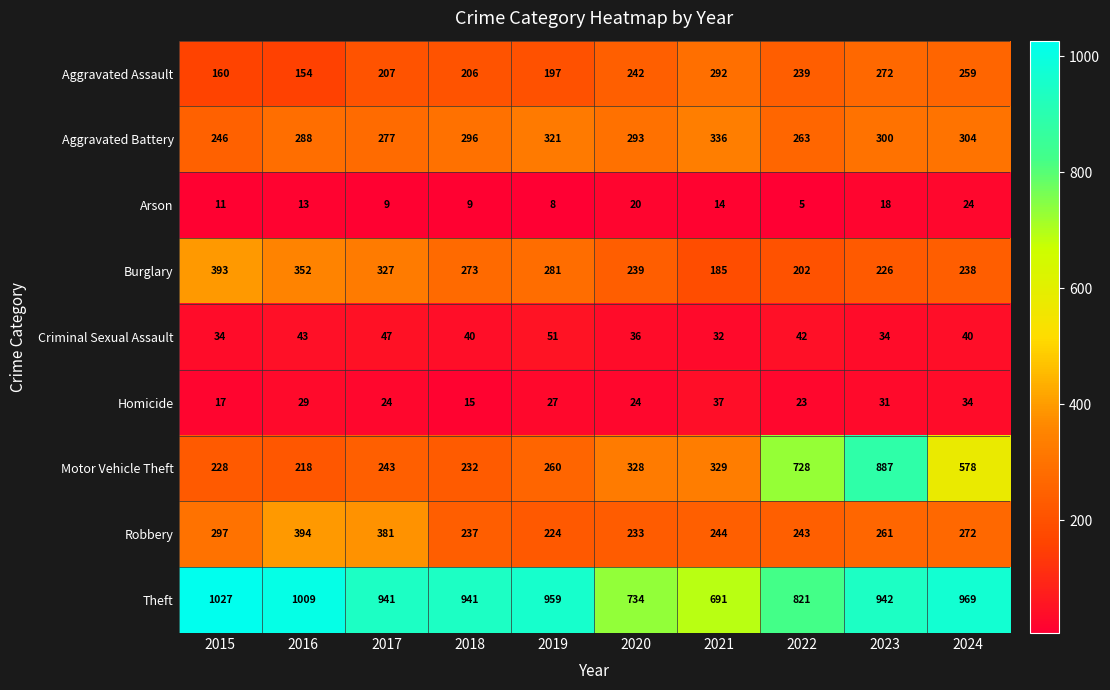

The value of Robbery at 2017 is 497. True or false?

False